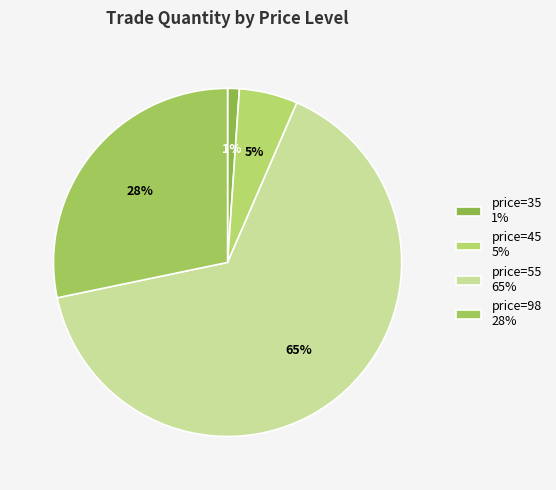

How many slices are in this pie chart?

4